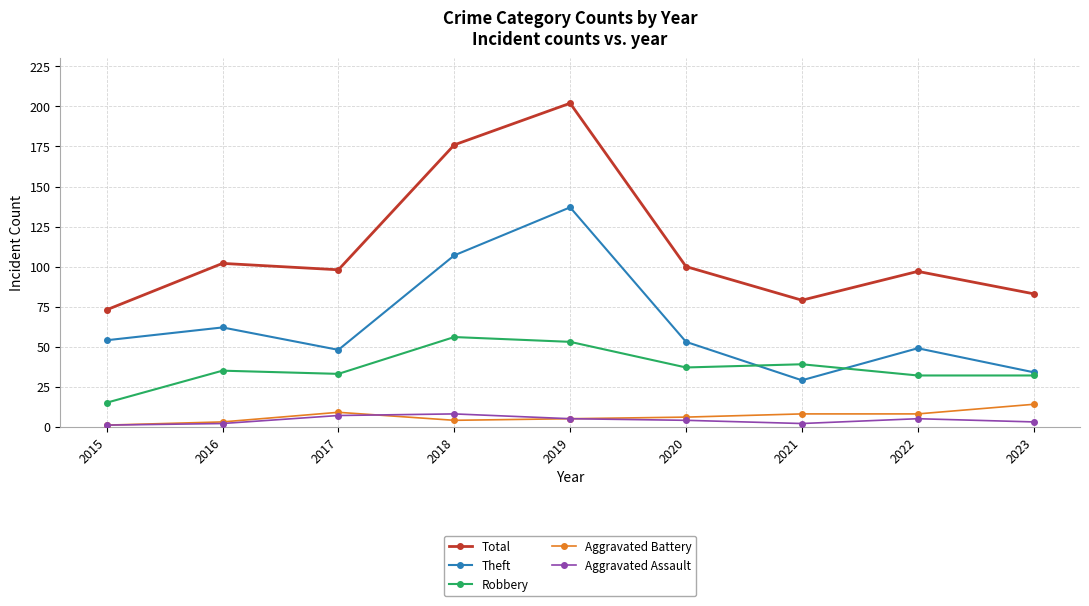

True or false: Theft has more than 1 points higher than both neighbors.

True